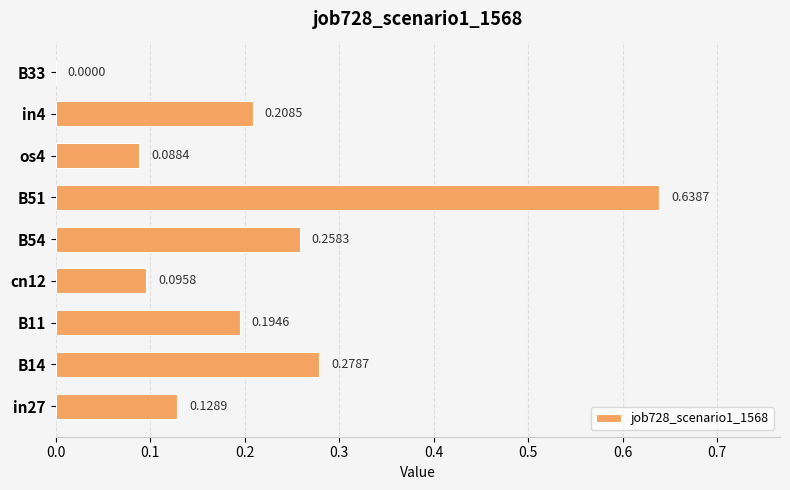

At which category does the chart reach its peak across all series?

B51